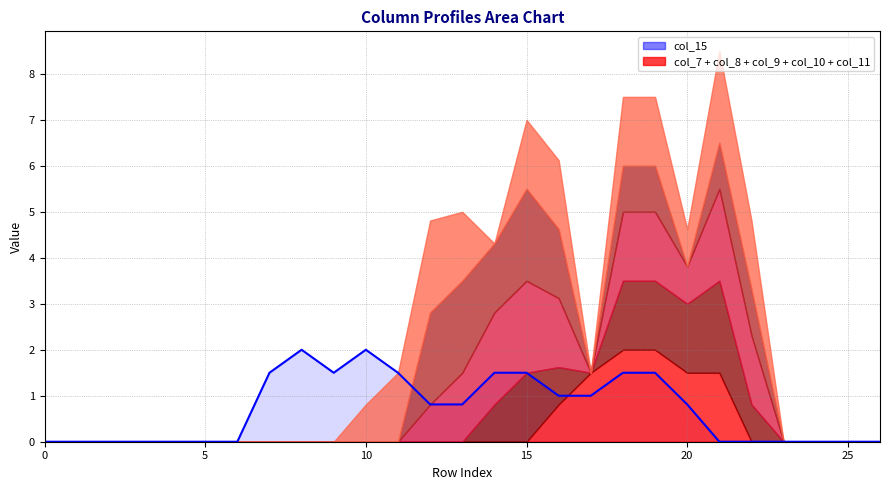

The col_15 series shows -1.0 at row_0. True or false?

False